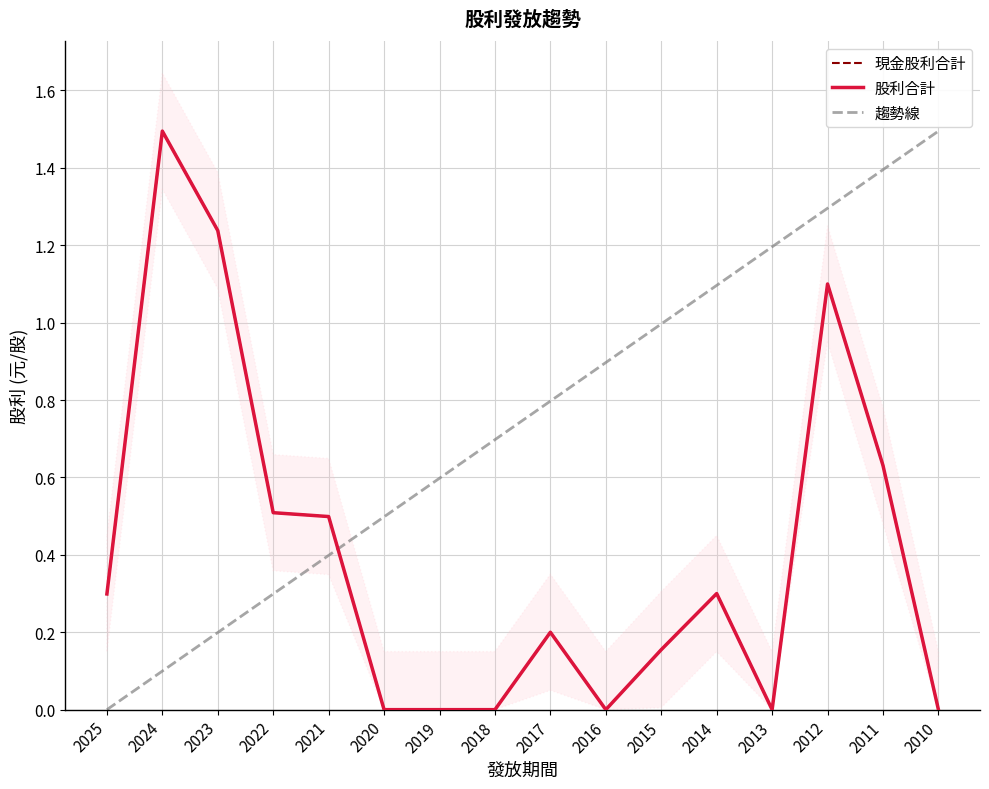

Where do 股利合計 and 趨勢線 first cross each other?

2021 and 2020